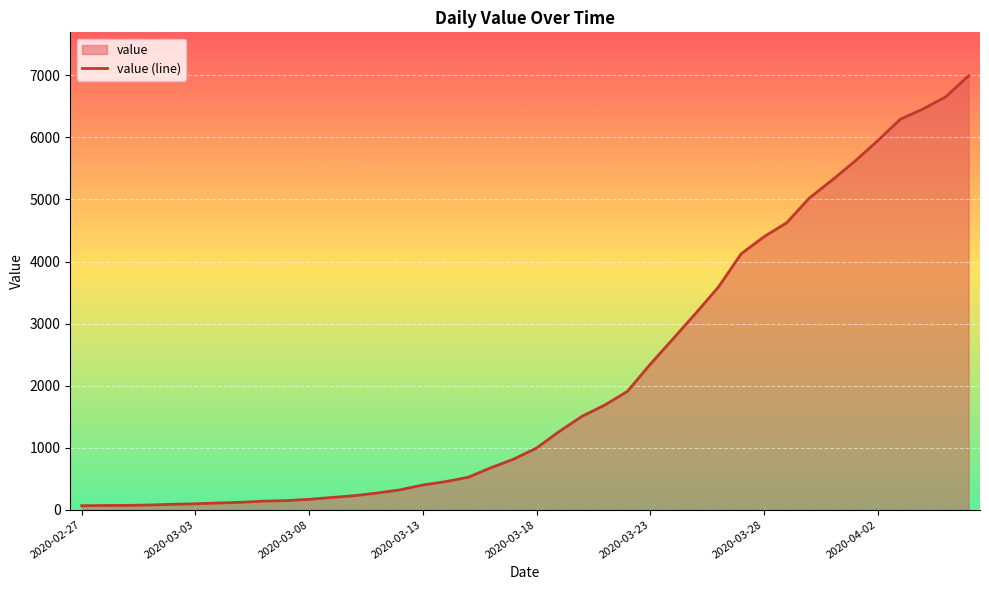

True or false: the data shows 1261 at 2020-03-19.

True